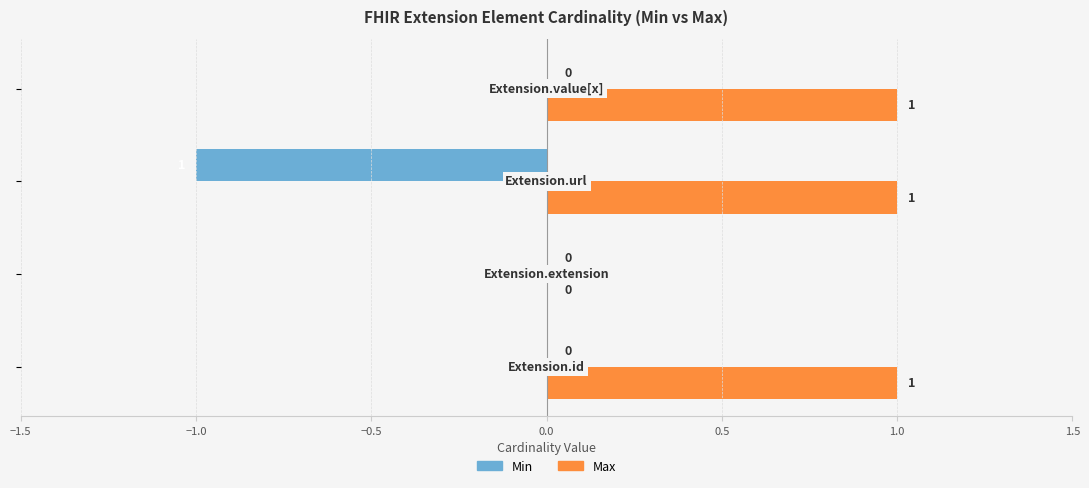

How many categories are shown in the chart?

4